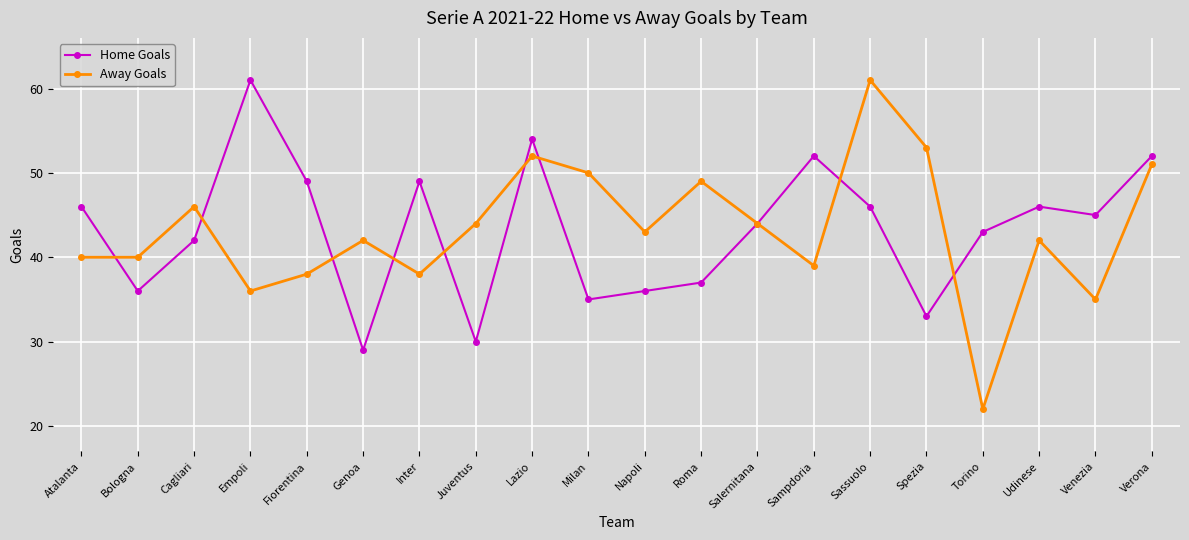

How many lines are shown in the chart?

2